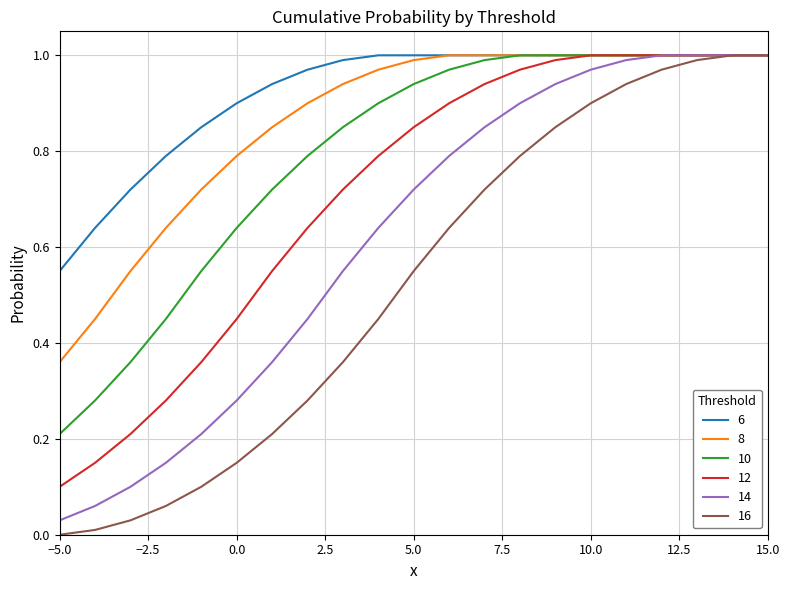

Which series has the largest range (max minus min)?

16